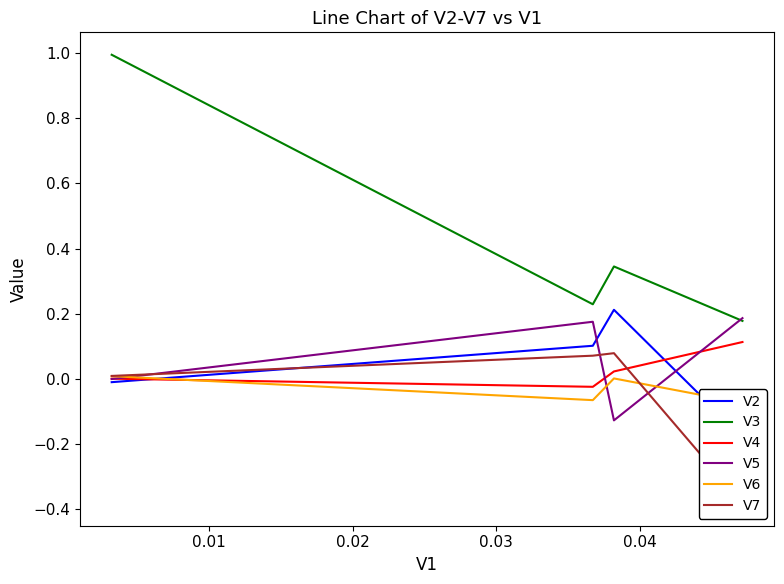

How many lines are shown in the chart?

6